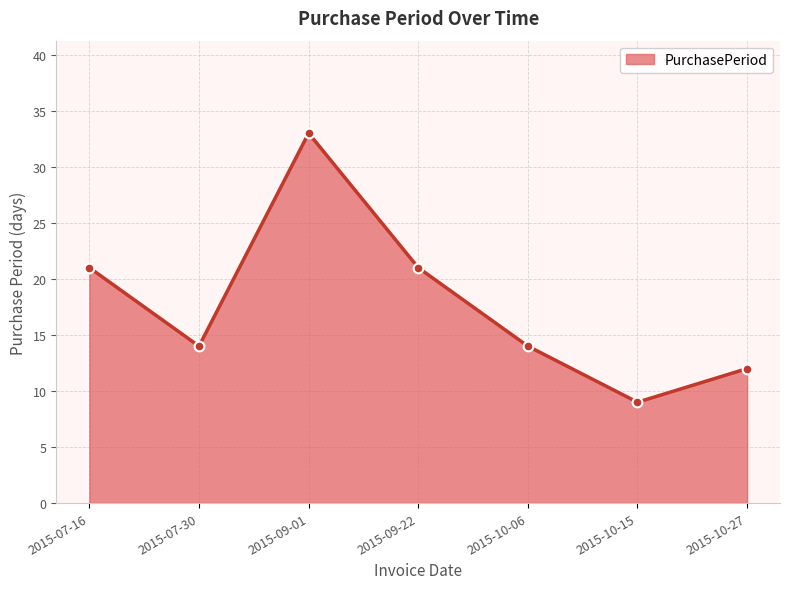

At which category does the data reach its first local valley?

2015-07-30